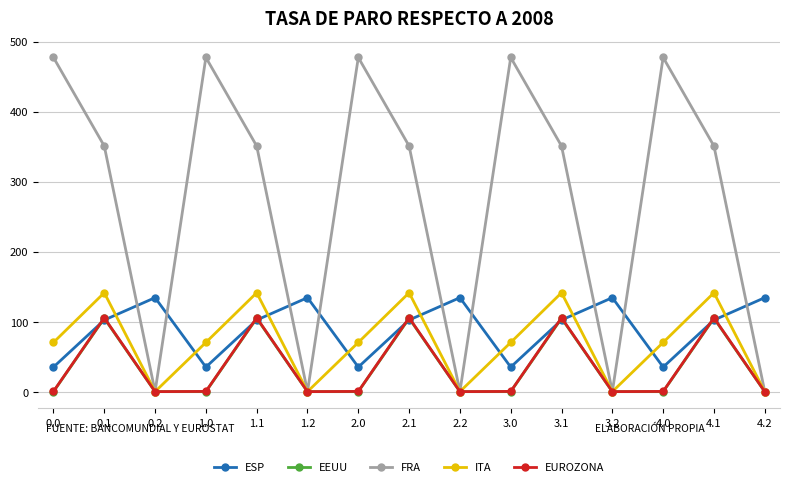

Which series has the widest spread of values?

FRA